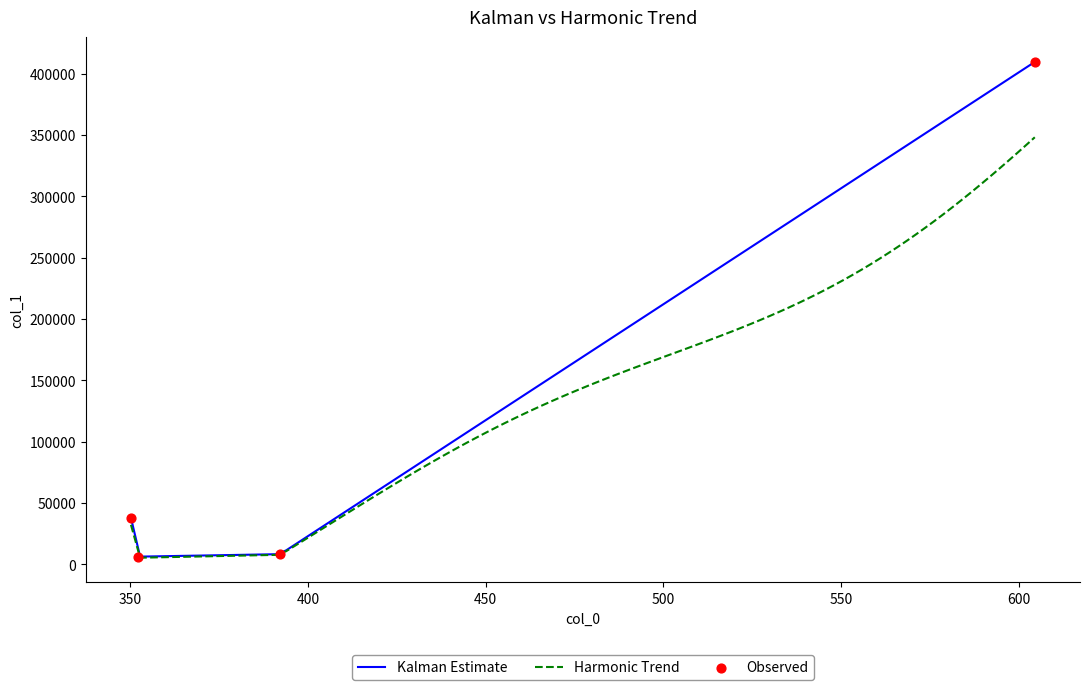

Between 604.4624633789062 and 392.2478942871094, which is larger?

604.4624633789062